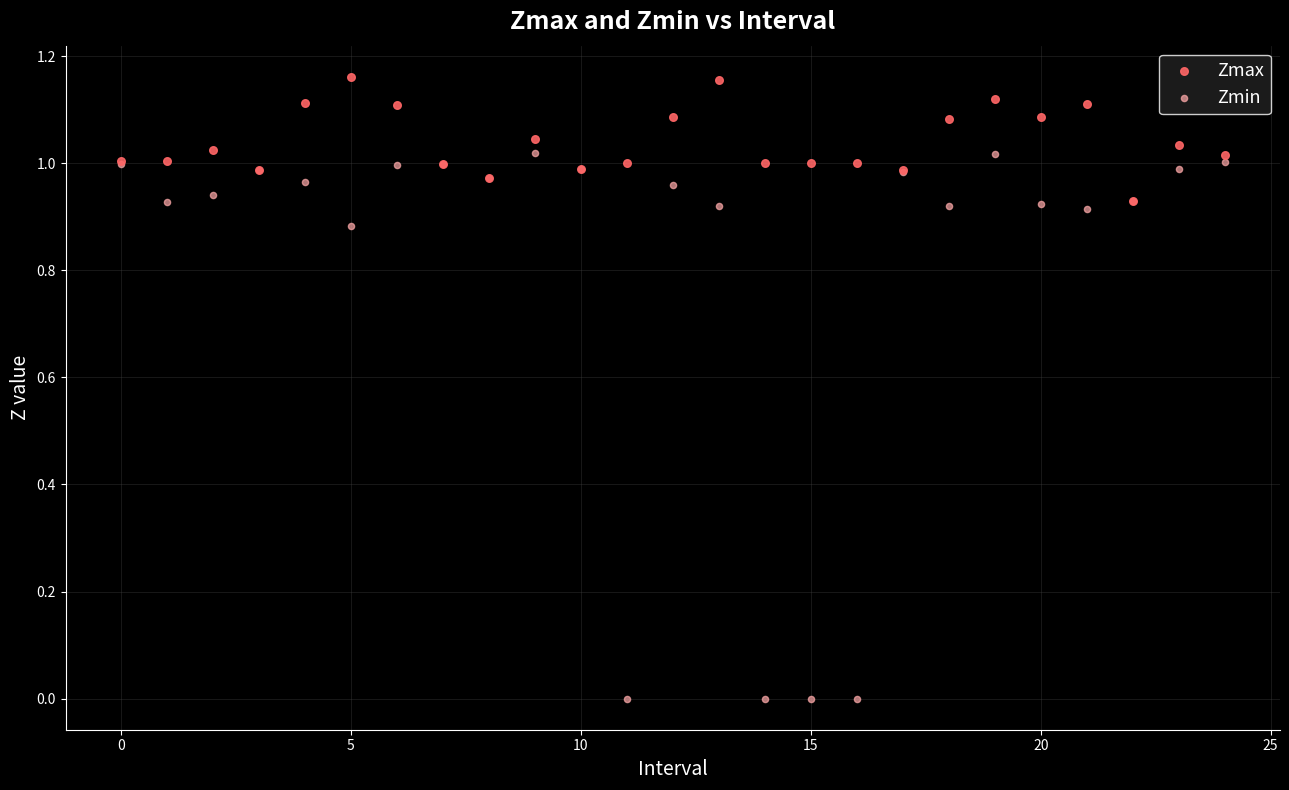

Which series contains the highest Y value?

Zmax